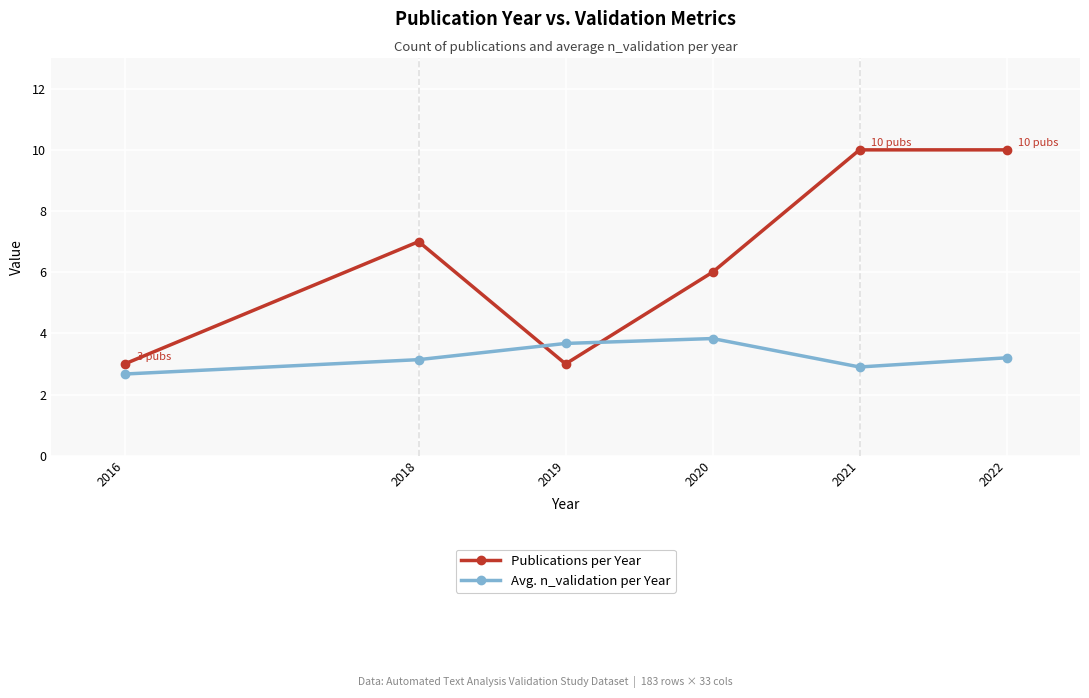

What is the minimum value shown in the chart?

2.7